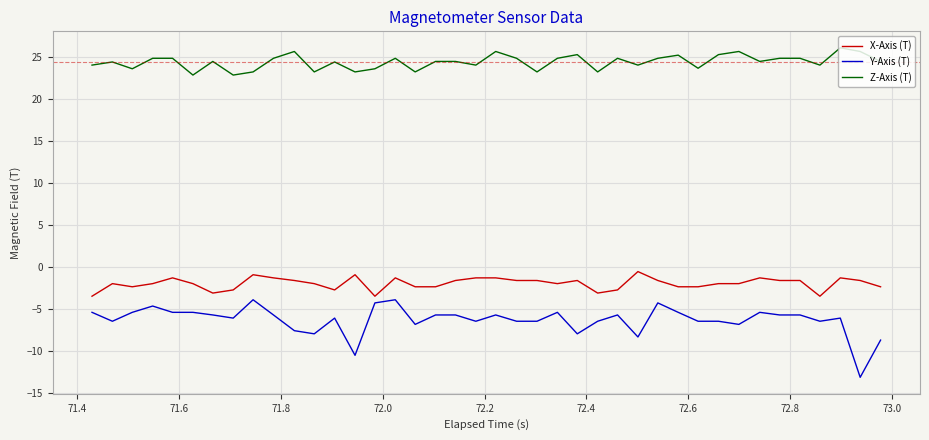

True or false: Y-Axis (T) and X-Axis (T) intersect in this chart.

False